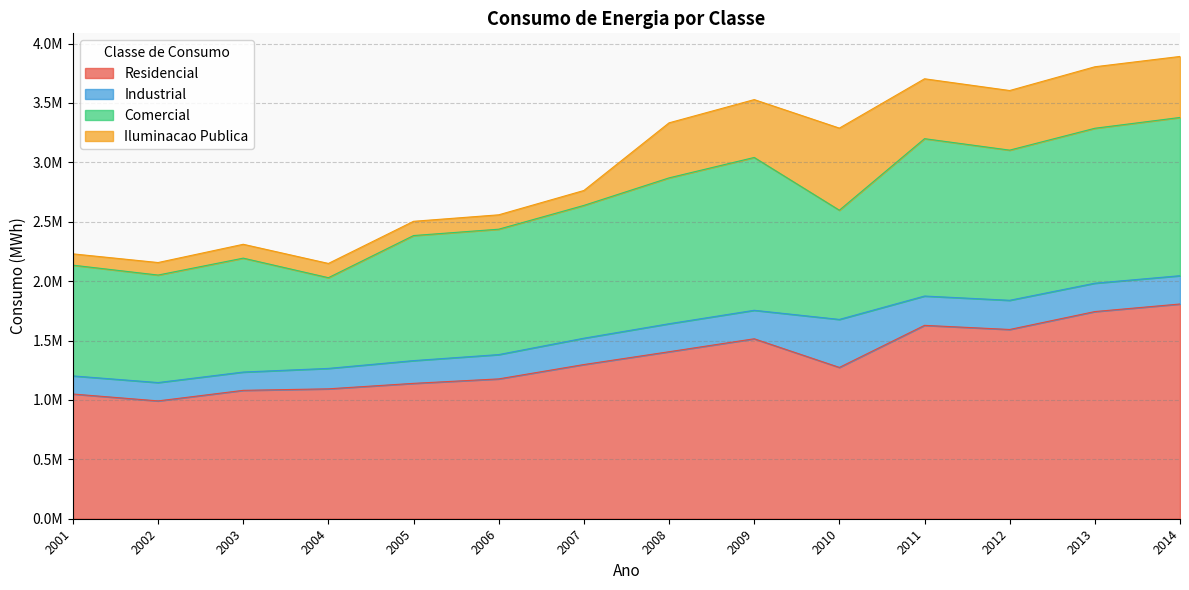

At 2006, list the series in order from smallest to largest.

Iluminacao Publica, Industrial, Comercial, Residencial